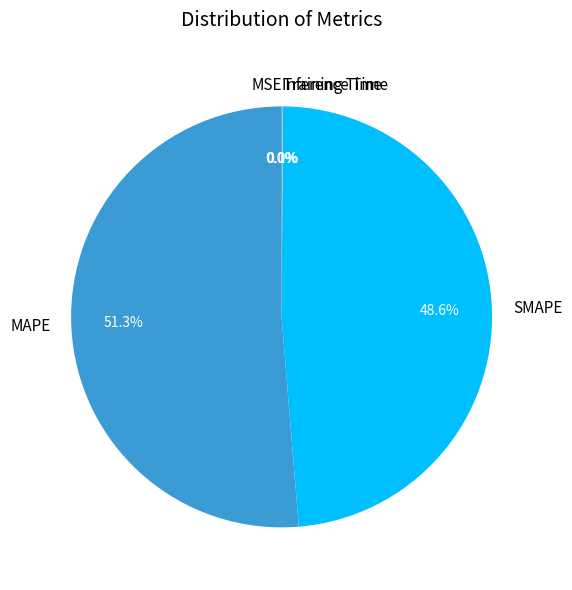

Does SMAPE account for over 50% of the chart?

No